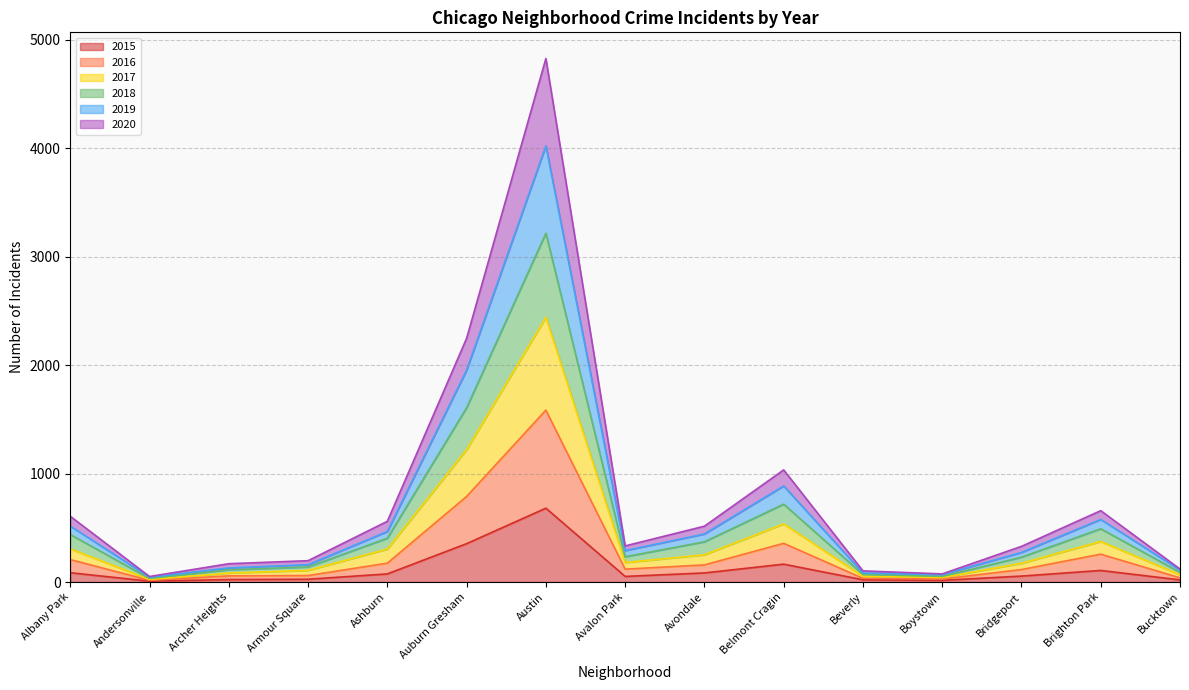

Rank the series at Armour Square from highest to lowest value.

2019, 2020, 2018, 2017, 2016, 2015